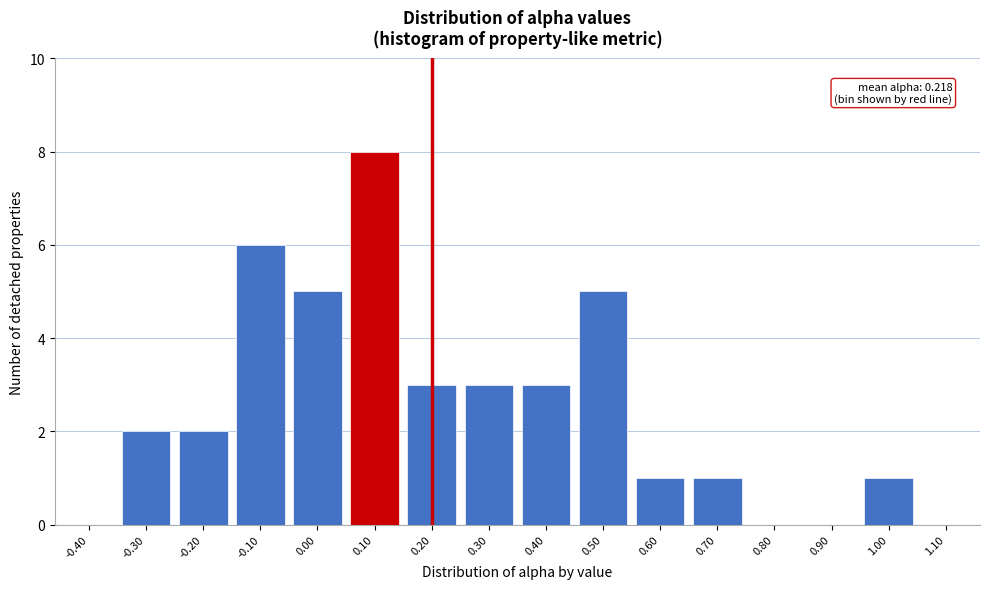

Reading left to right, extract all data points from this chart.

-0.40=0	-0.30=2	-0.20=2	-0.10=6	0.00=5	0.10=8	0.20=3	0.30=3	0.40=3	0.50=5	0.60=1	0.70=1	0.80=0	0.90=0	1.00=1	1.10=0